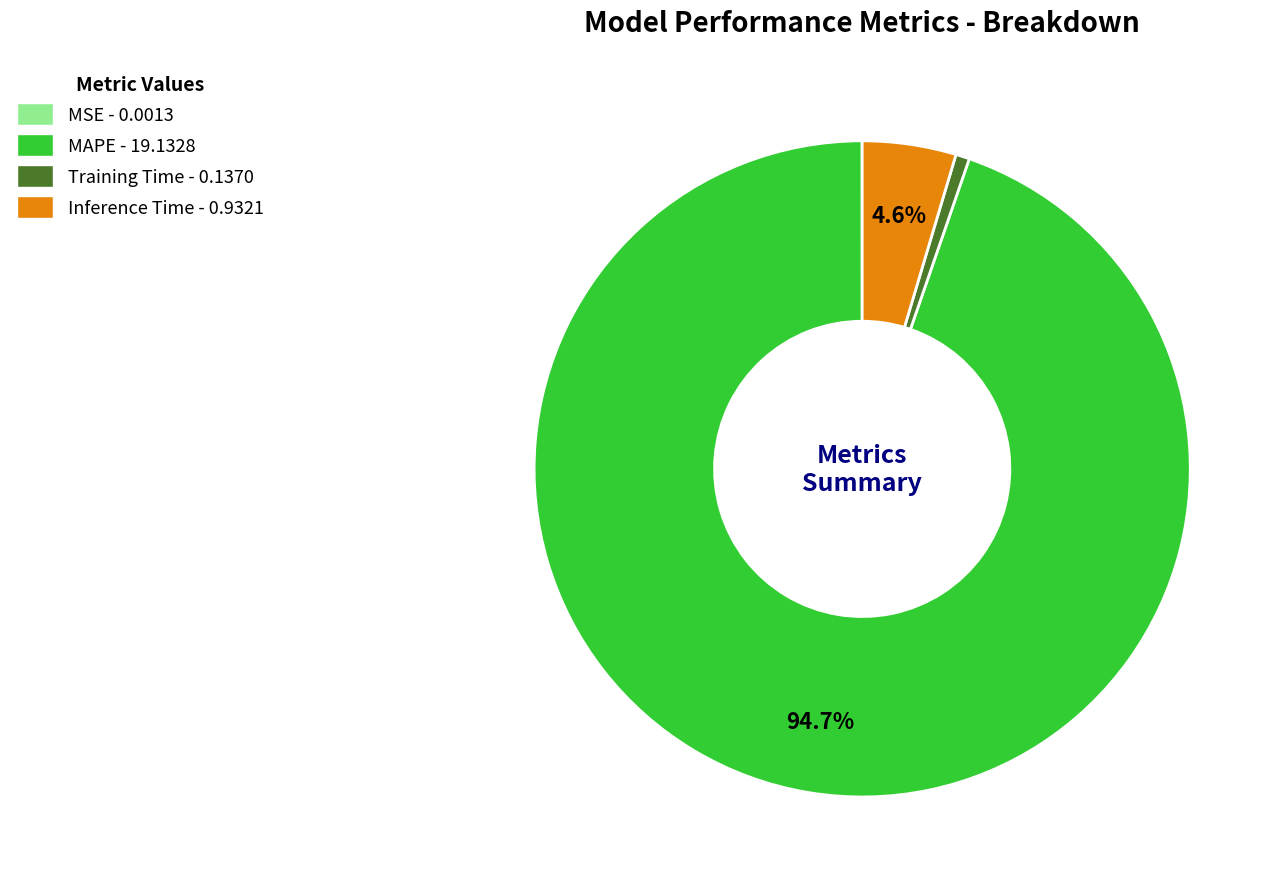

To the nearest percent, what is the difference between the largest and smallest slice percentages?

95%